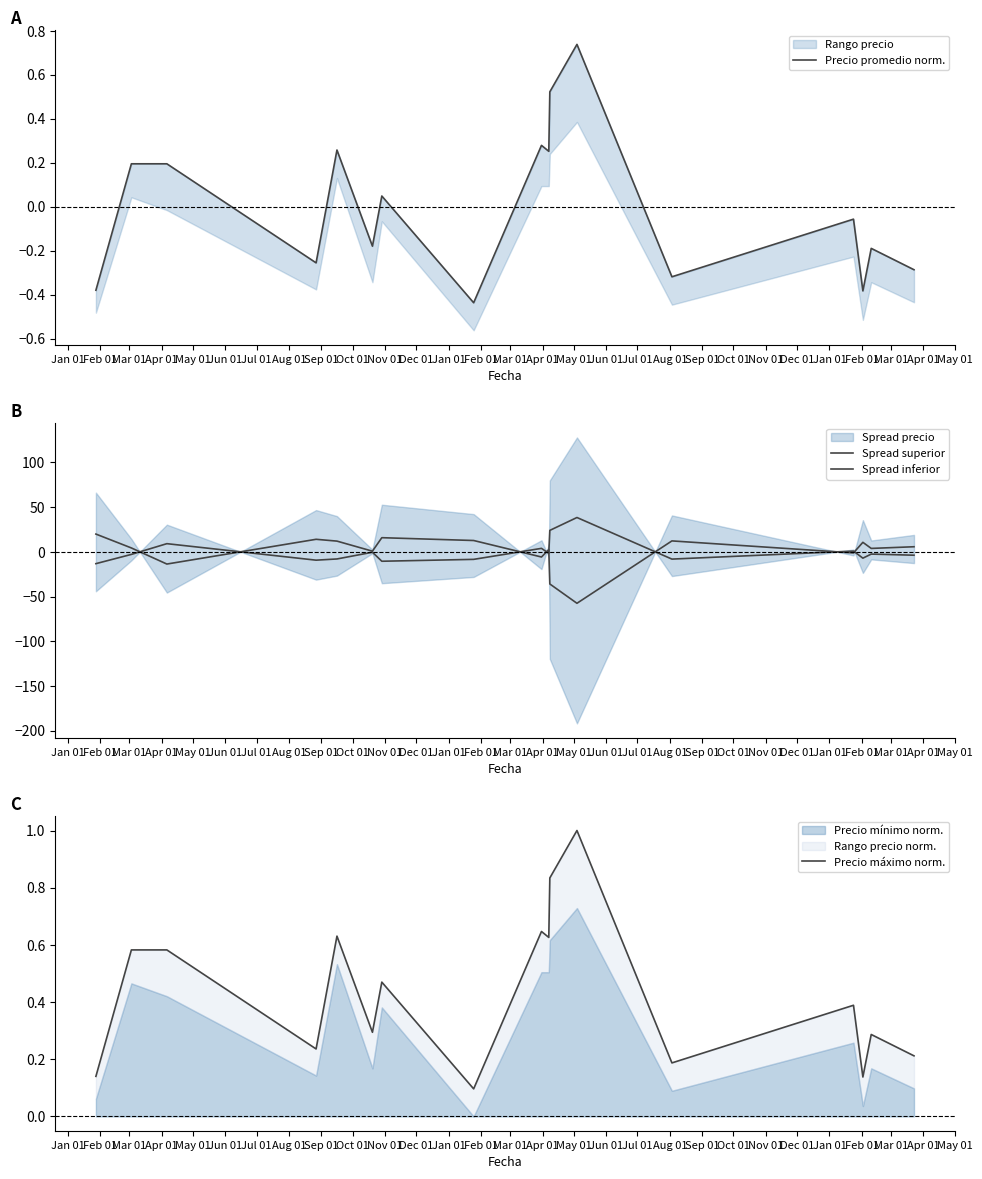

Between which two adjacent categories do Precio promedio norm. and Spread superior first intersect?

Feb 01 and Mar 01